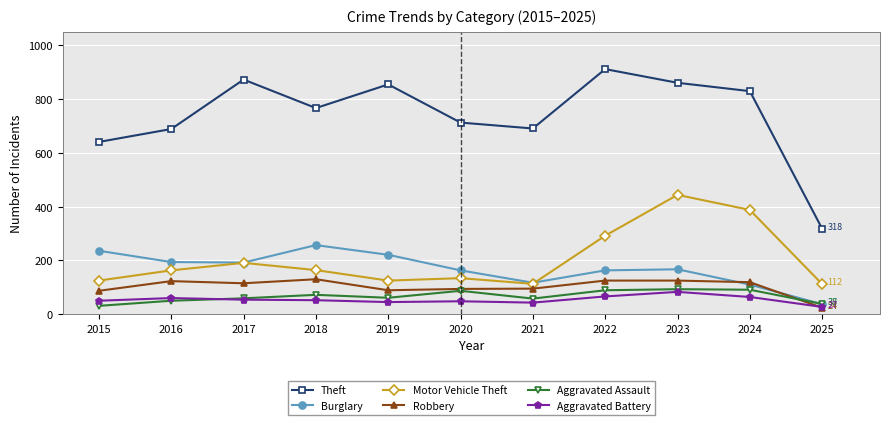

Which series has the widest spread of values?

Theft